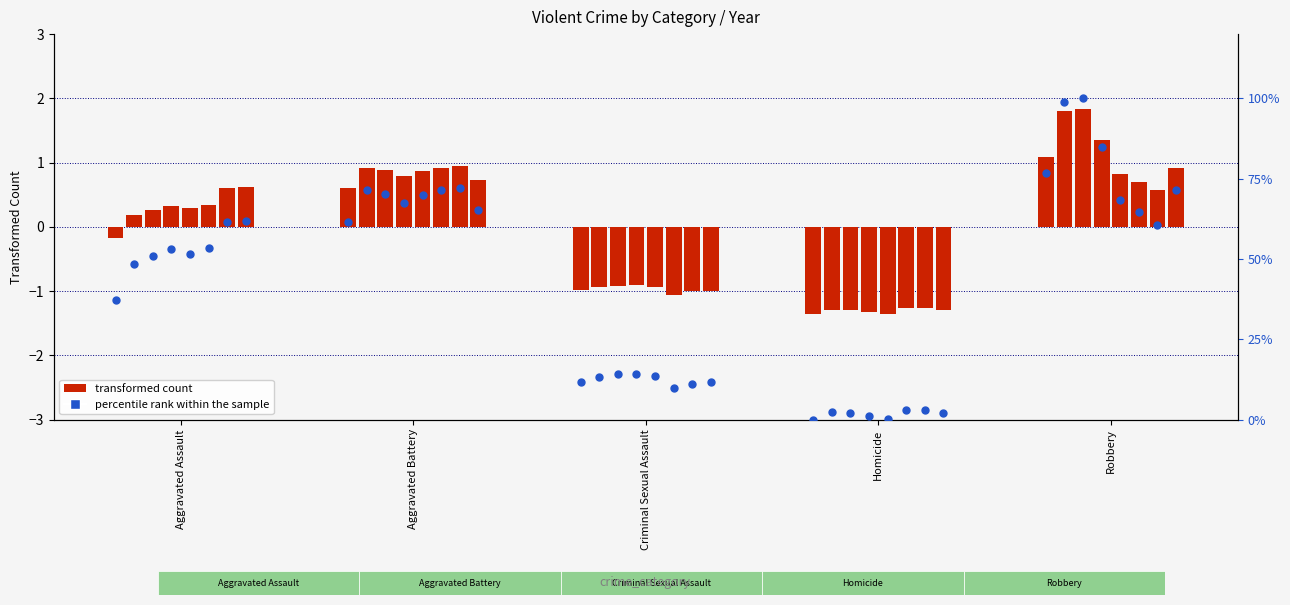

At which category is the sum across all series the highest?

Robbery